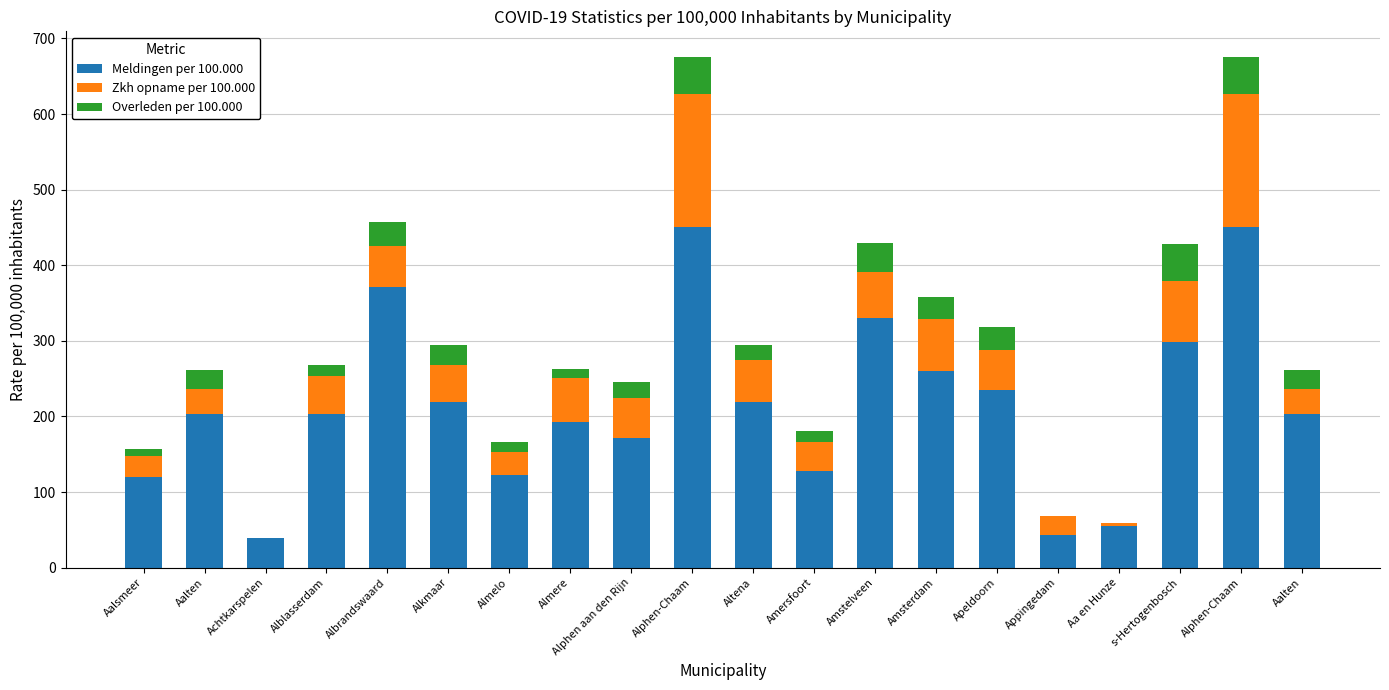

Count the number of data series in this chart.

3